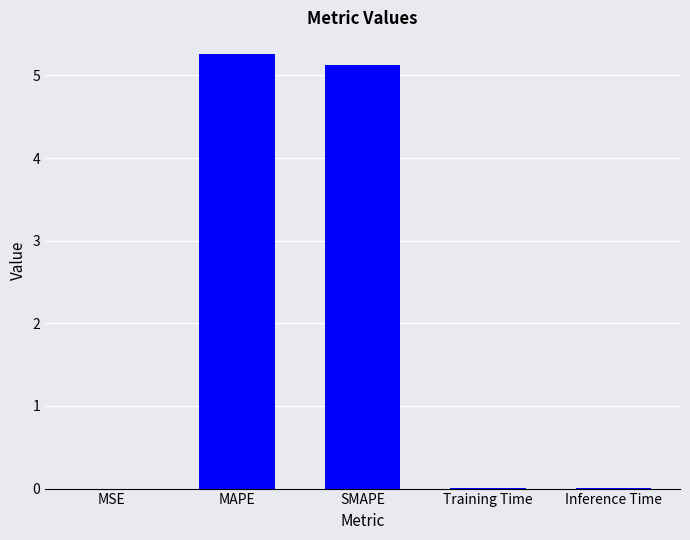

The value at Training Time is 0.0. True or false?

True